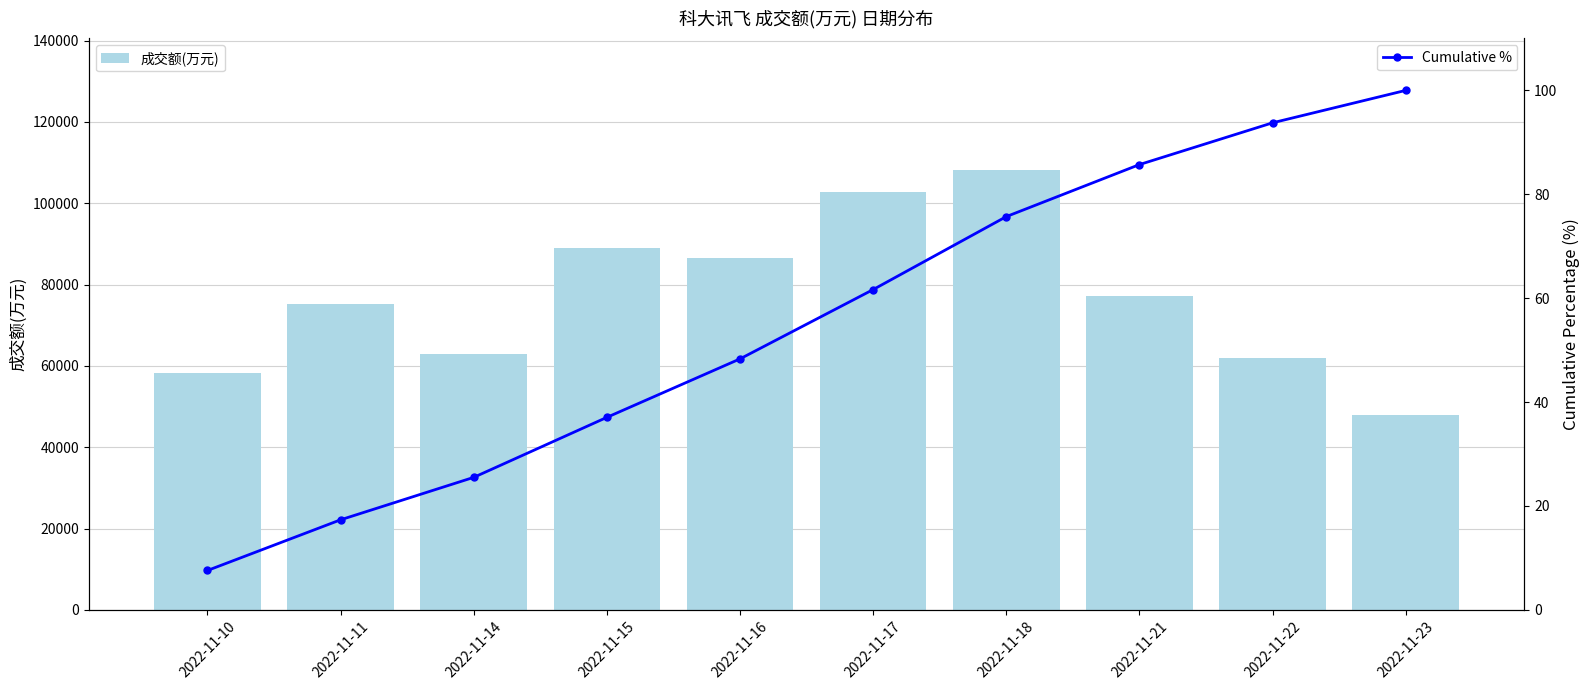

What value does the Cumulative % series have at 2022-11-17?

61.7